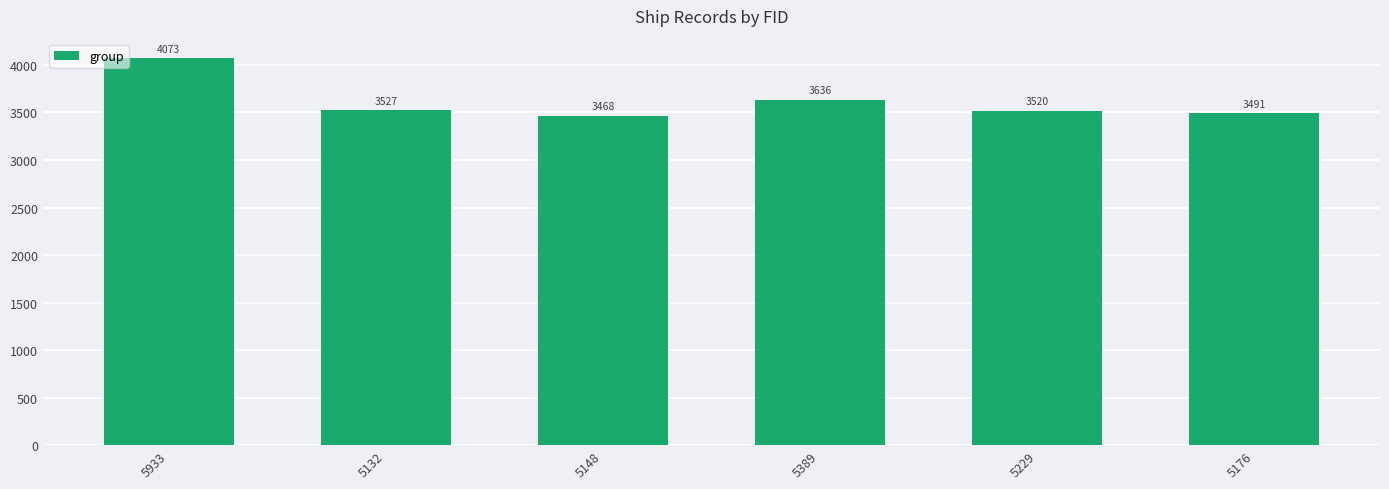

What is the value of the 1st bar from the left?

4073